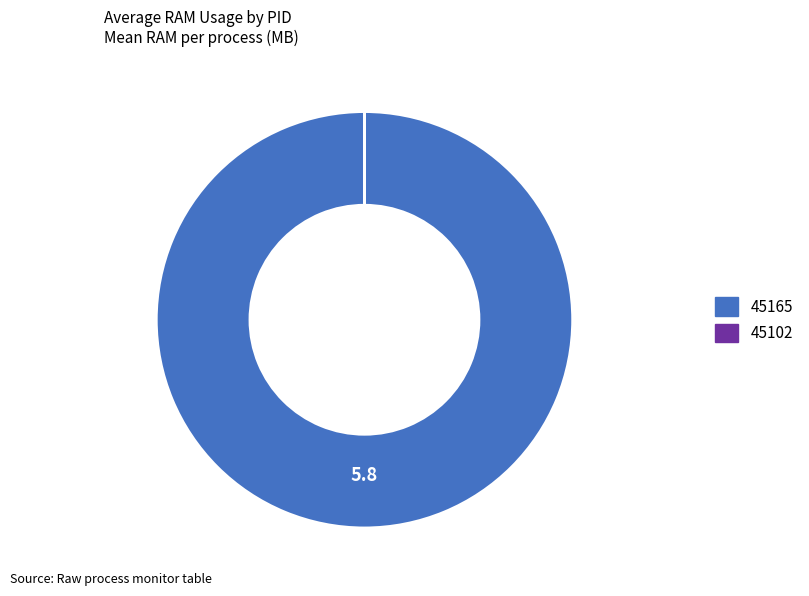

Does any single category account for the majority?

Yes